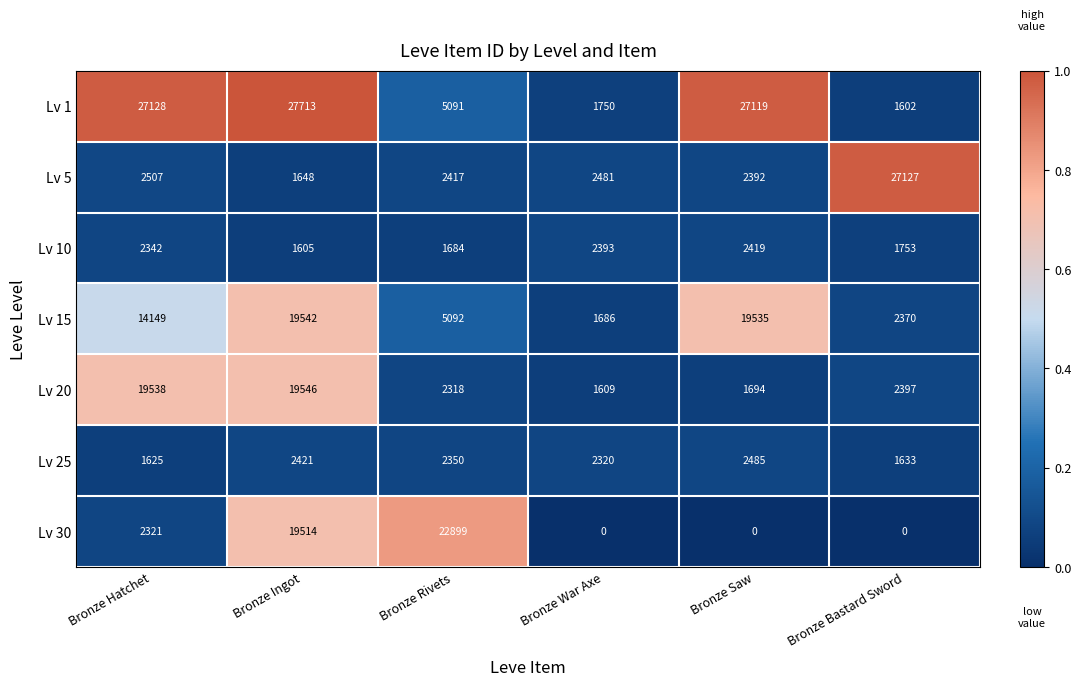

What is the total value across all series at Bronze Saw?

55644